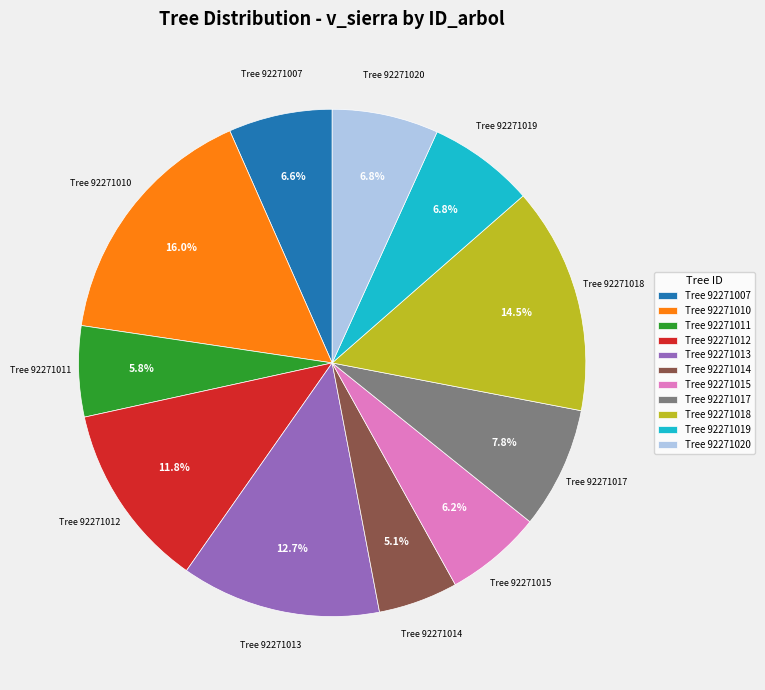

Is there any slice that represents more than half of the pie?

No